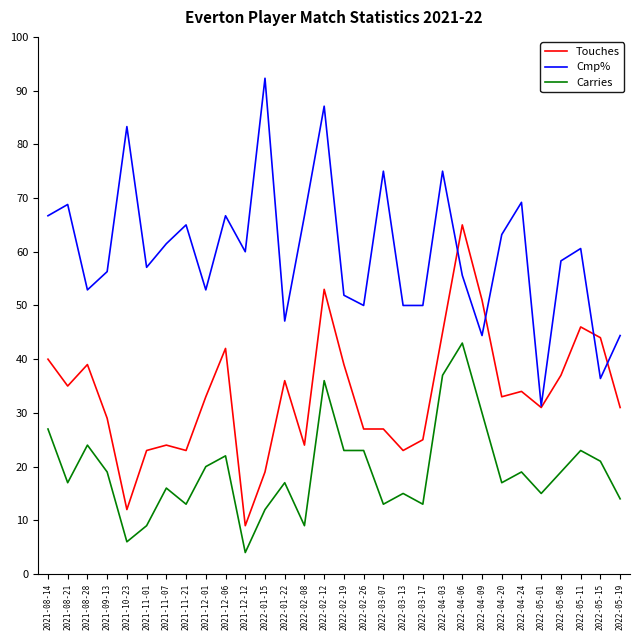

What is the greatest value displayed?

92.3